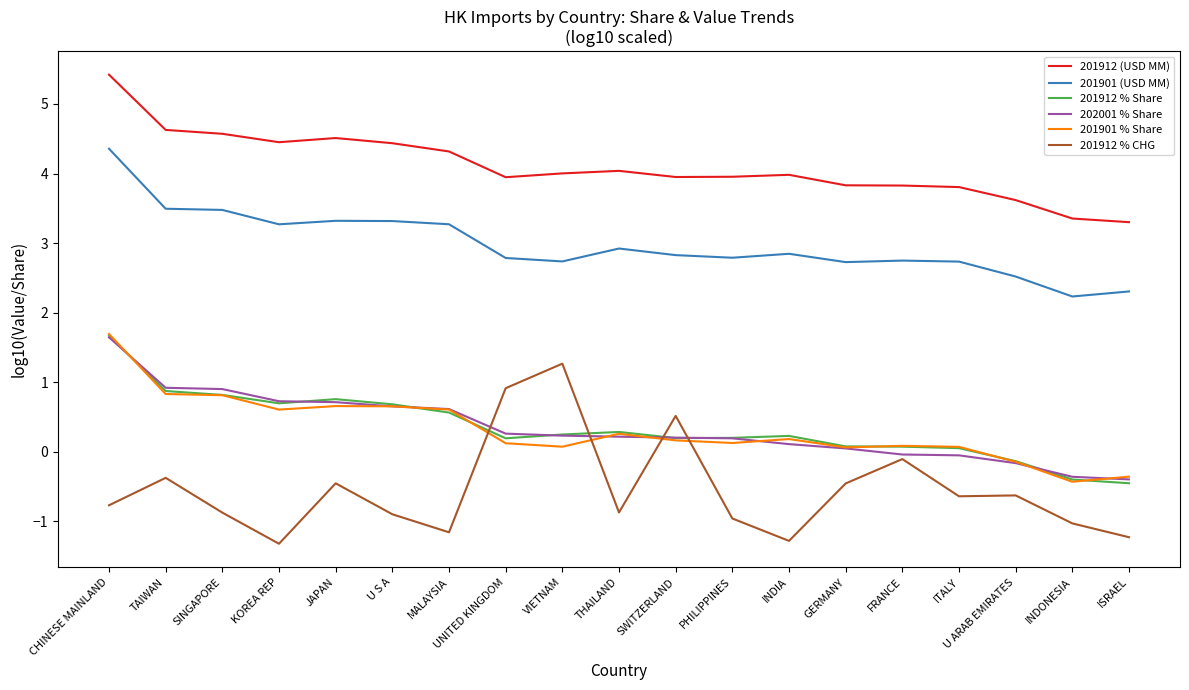

After their last crossing, which series has the higher values: 201912 % Share or 201901 % Share?

201901 % Share